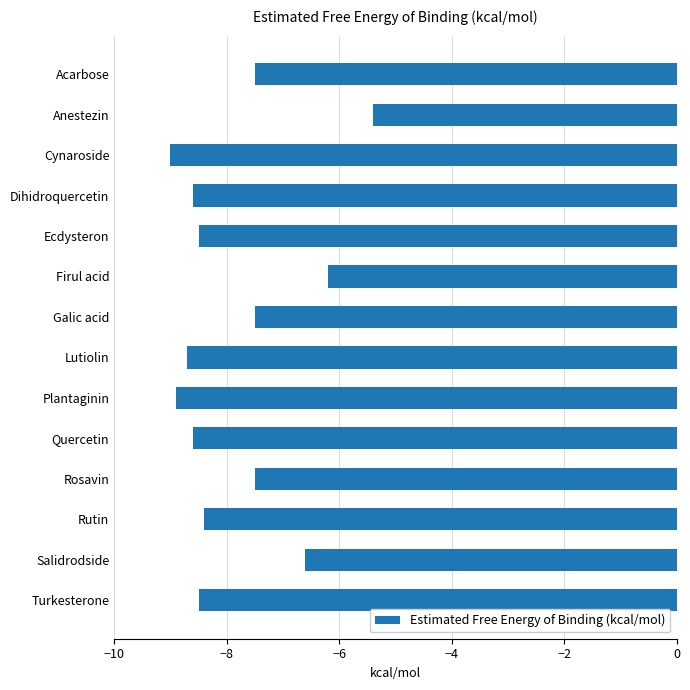

Is it true that the value at Firul acid is -6.2?

True